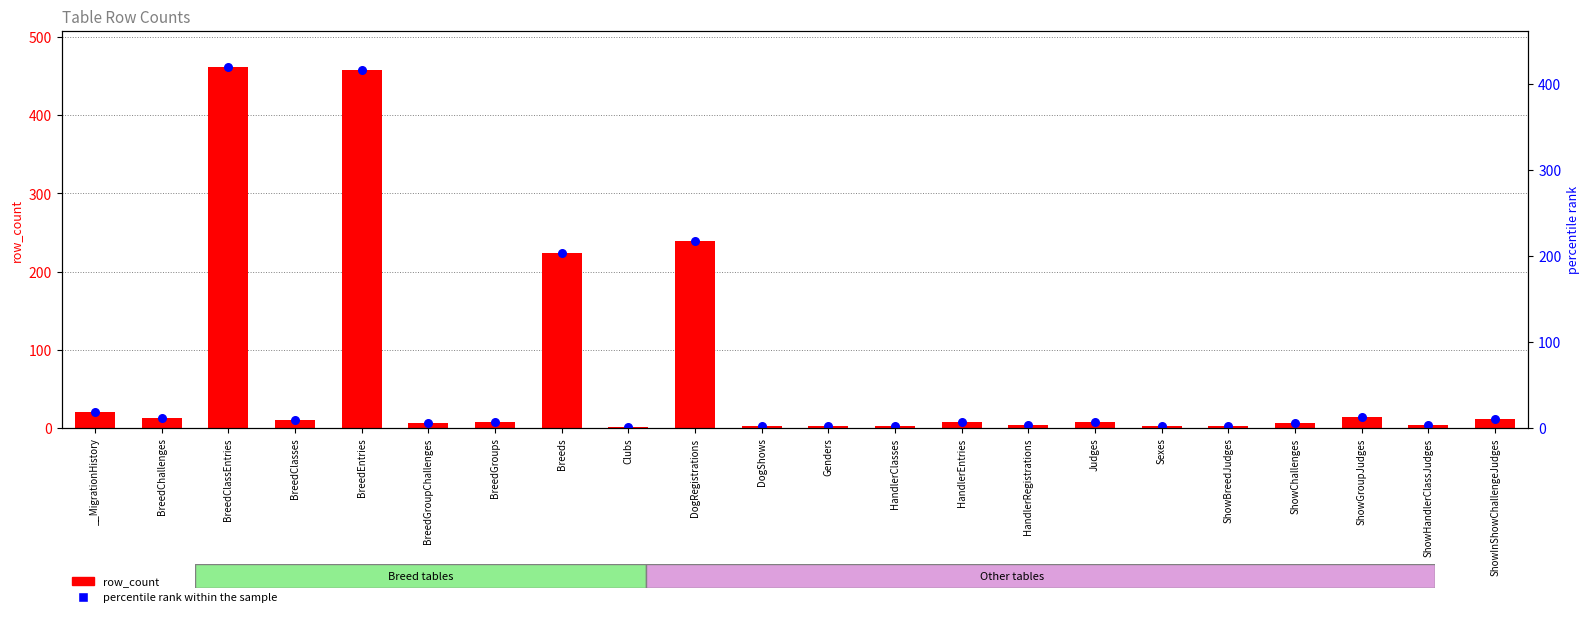

Which series reaches the maximum Y coordinate?

row_count